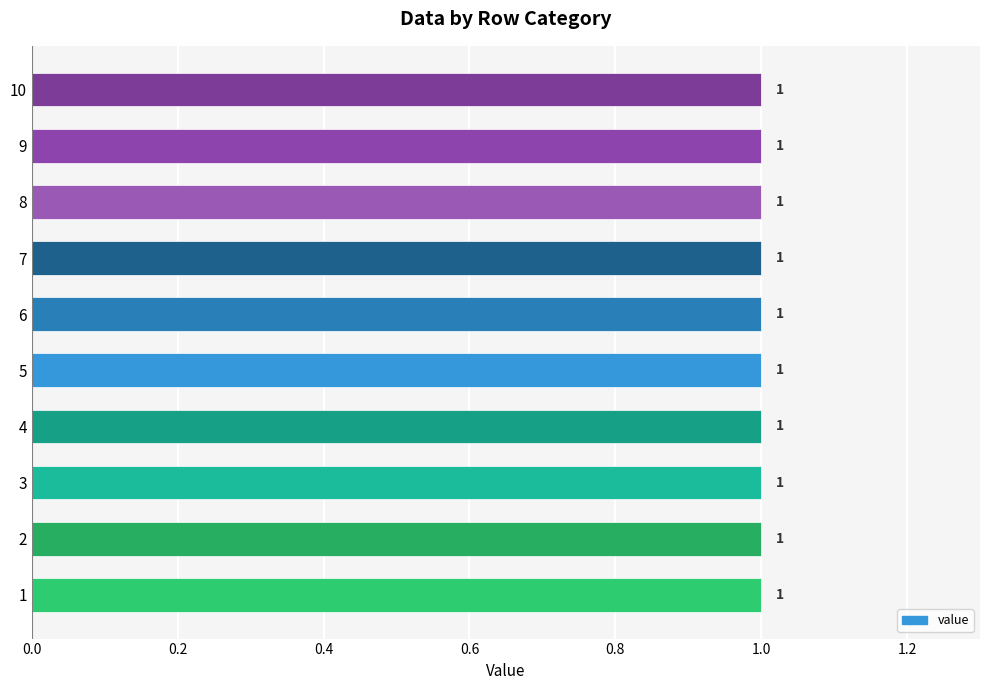

Which has a higher value, 4 or 5?

4